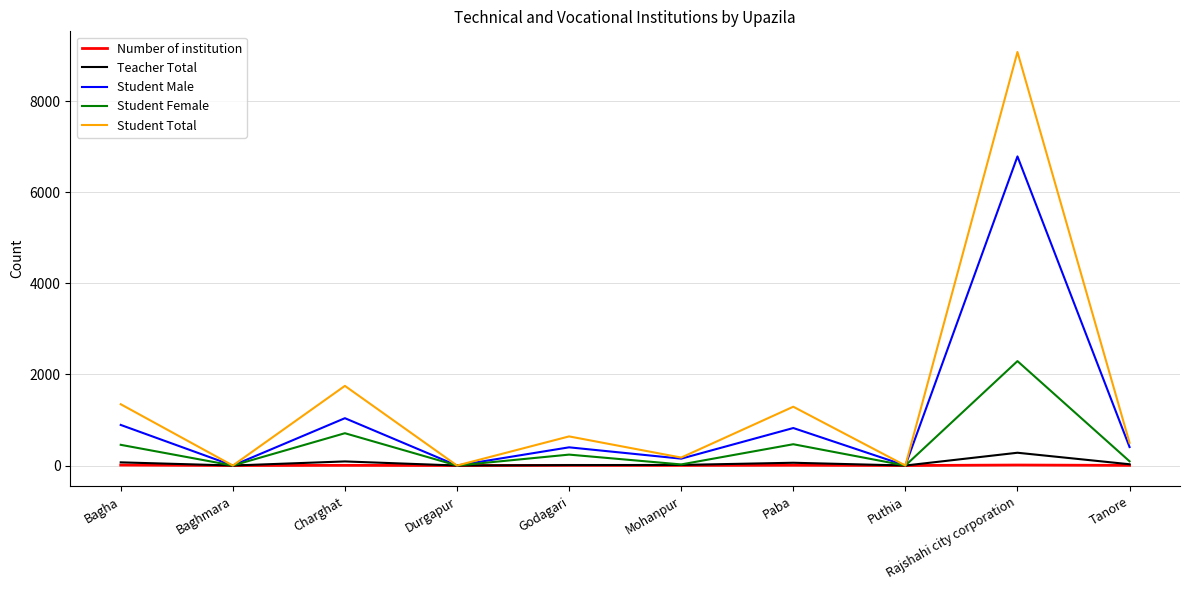

What is the spread (max minus min) of values at Tanore?

496